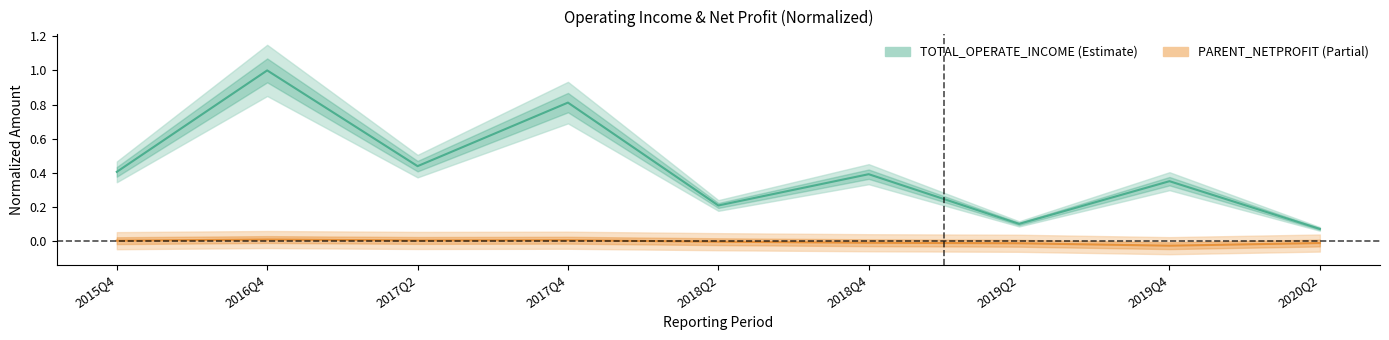

At which label does TOTAL_OPERATE_INCOME reach its peak?

2016Q4